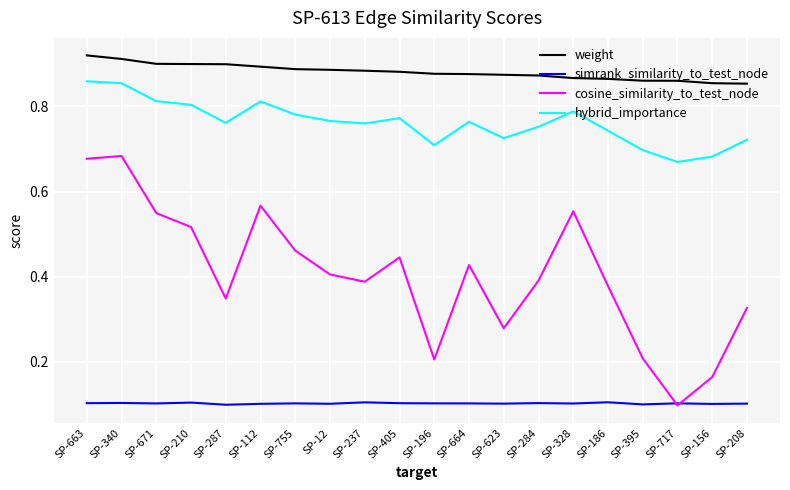

How many lines are shown in the chart?

4